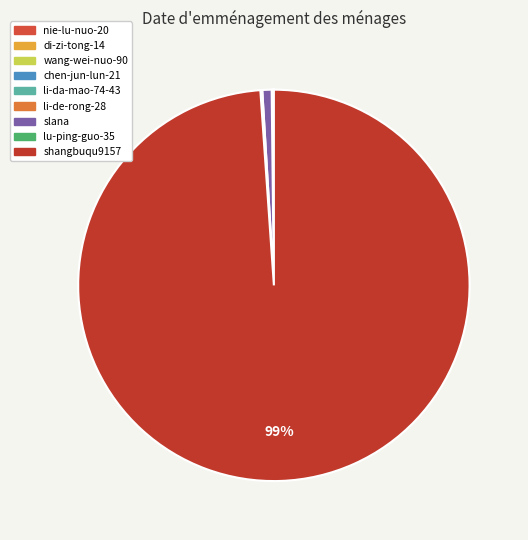

Rank the categories by value from highest to lowest.

shangbuqu9157, slana, li-da-mao-74-43, lu-ping-guo-35, nie-lu-nuo-20, di-zi-tong-14, wang-wei-nuo-90, chen-jun-lun-21, li-de-rong-28